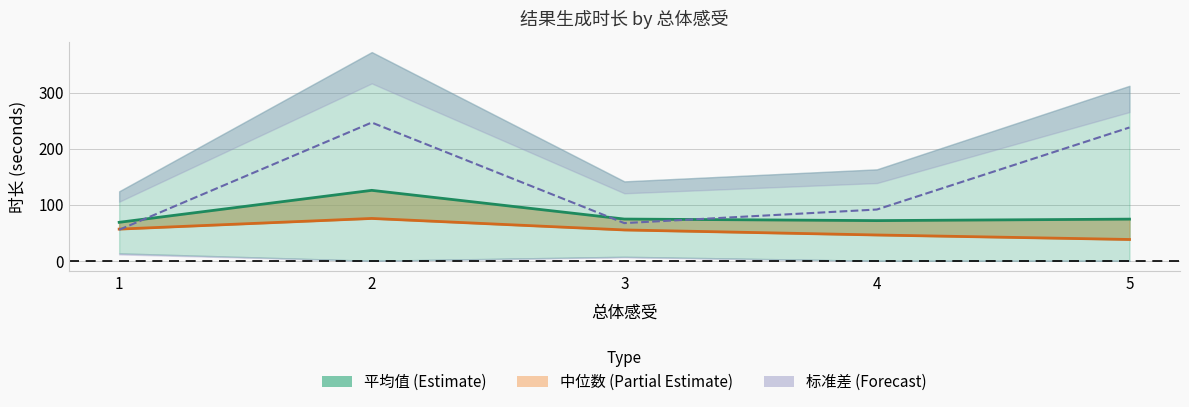

How many times do 标准差 (Forecast) and 平均值 (Estimate) cross each other?

3